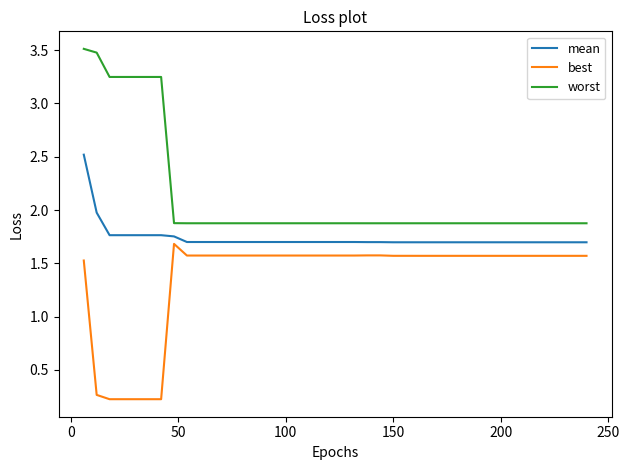

What is the highest value of the worst series?

3.5